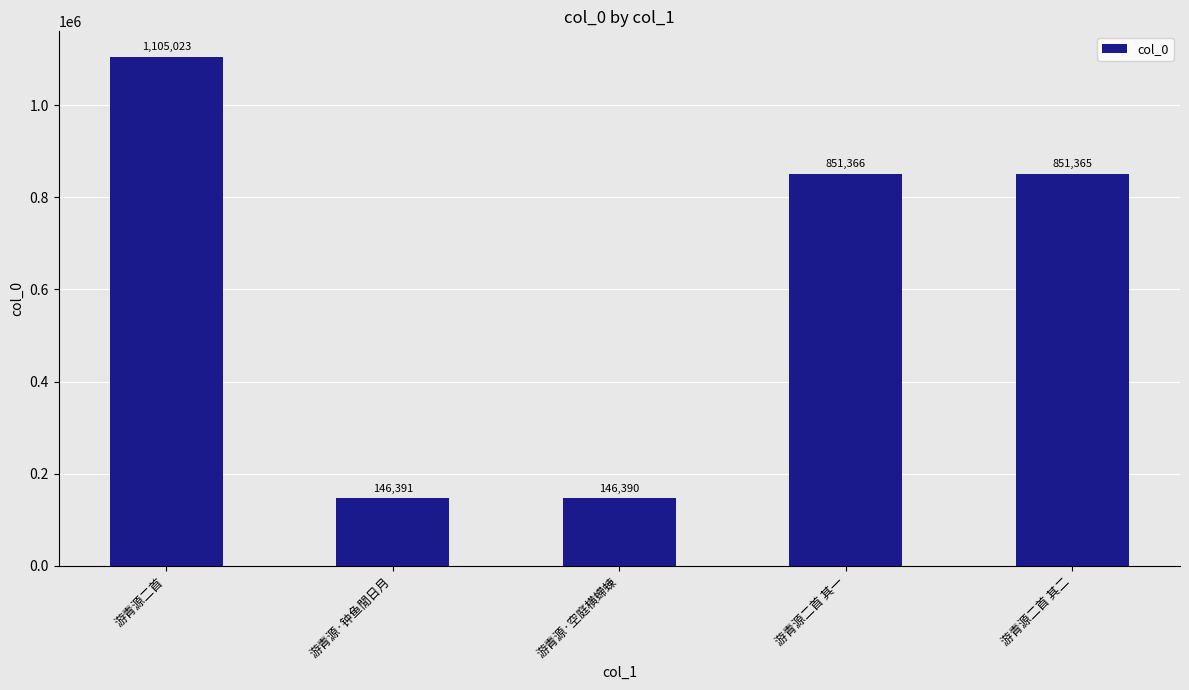

Where does the data first go above 851365?

游青源二首